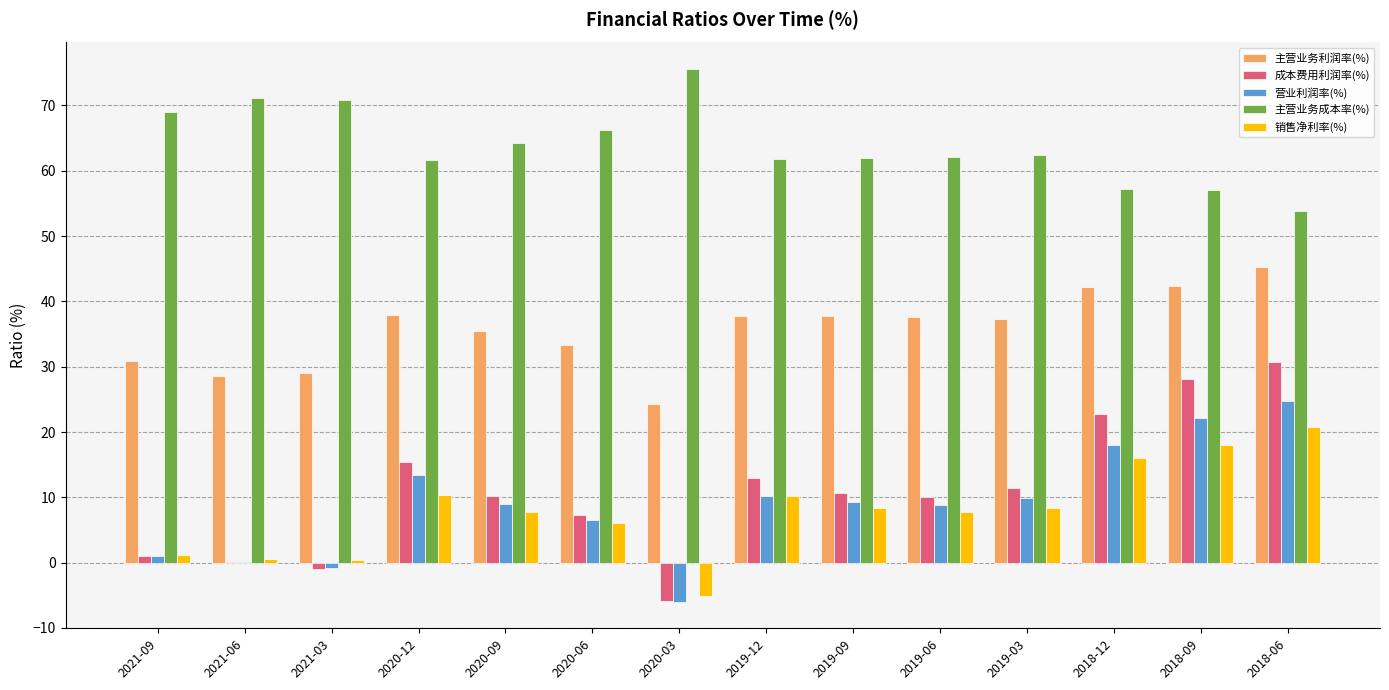

Between 2021-03 and 2018-09, which series saw the biggest shift?

成本费用利润率(%)